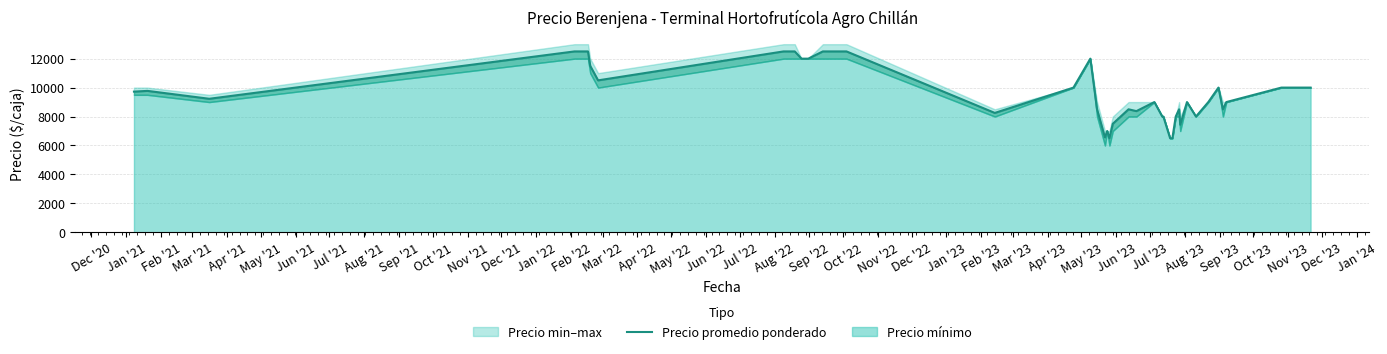

What is the label of the 9th point from the left?

Aug '21